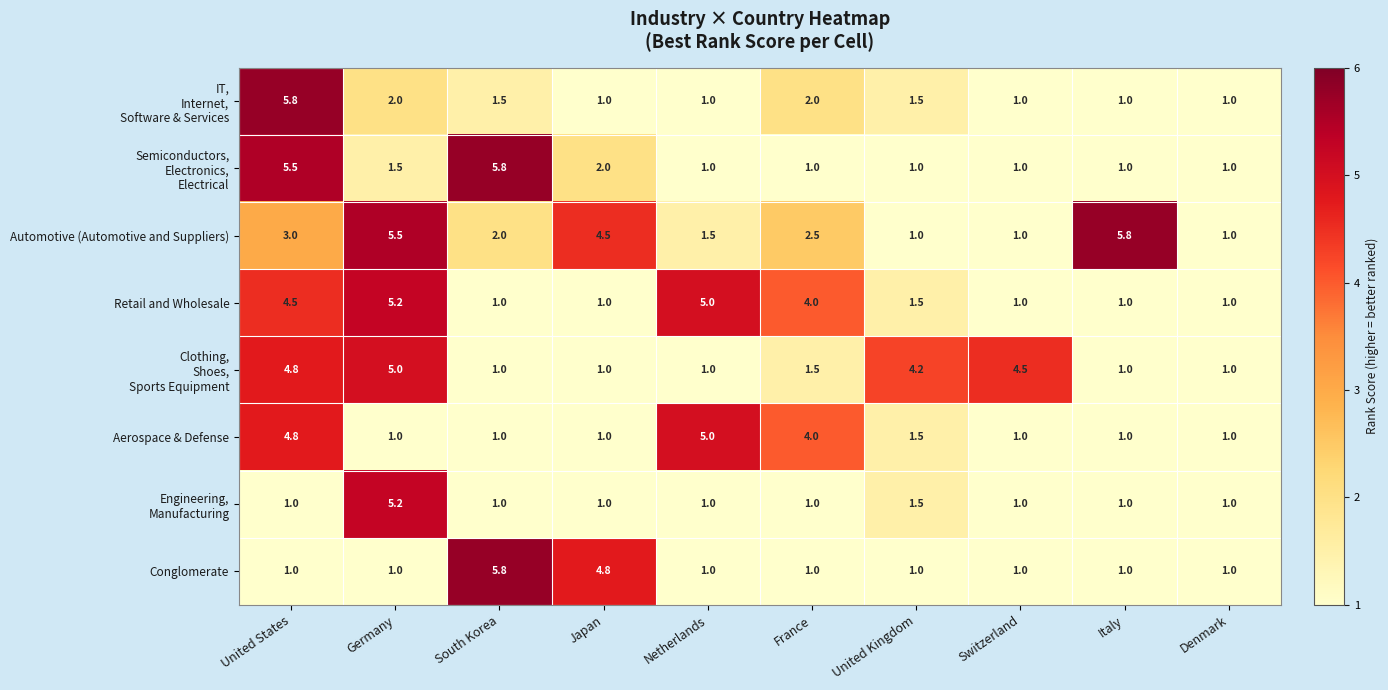

What is the total value across all series at France?

17.0